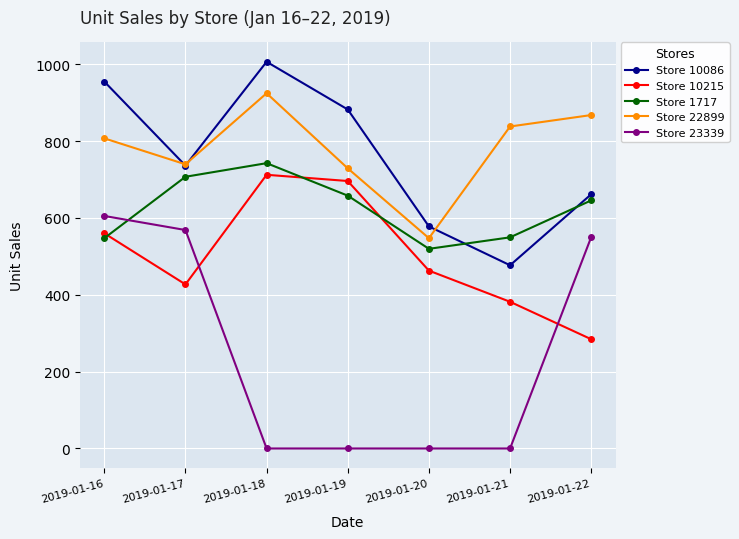

True or false: Store 10086 has a value of 736.3 at 2019-01-17.

True